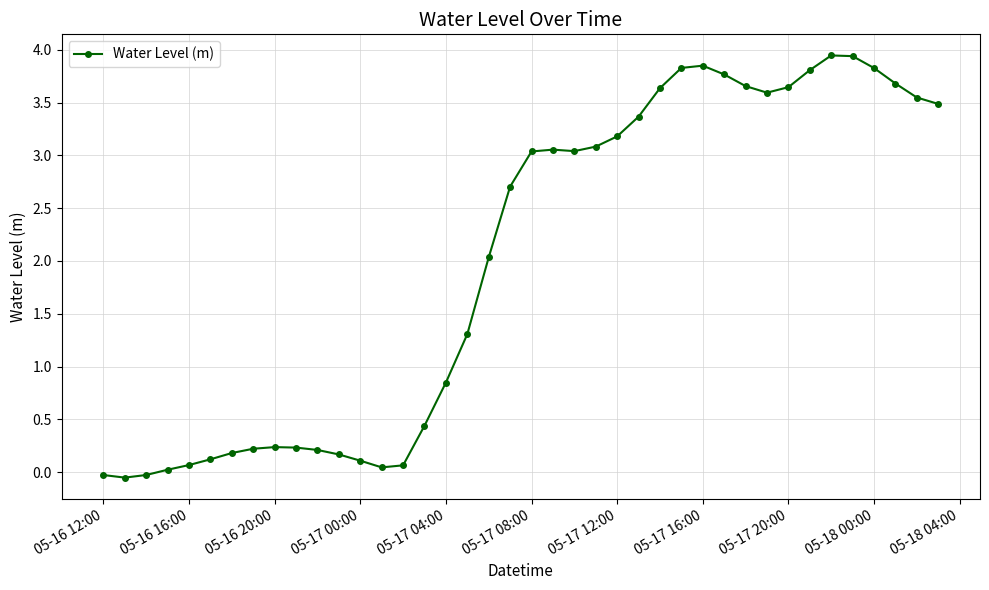

Does the chart have visible grid lines?

Yes